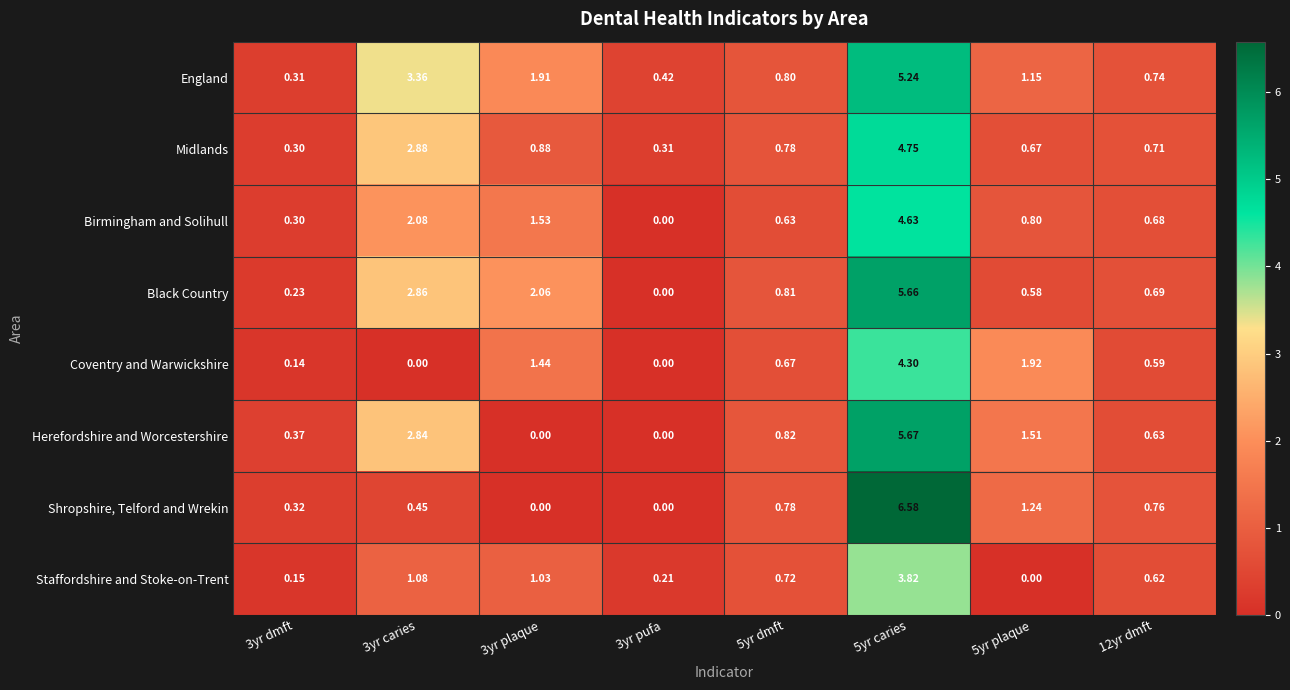

Which series changed the most between 3yr caries and 5yr caries?

Shropshire, Telford and Wrekin